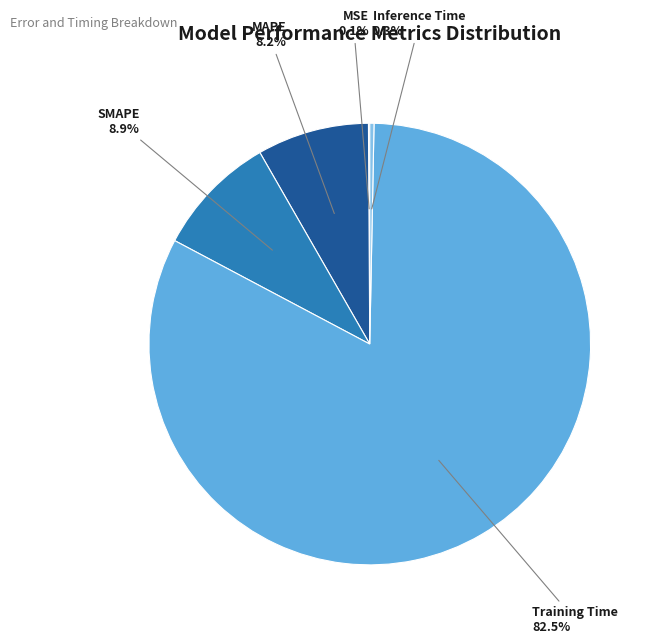

To the nearest percent, what is the average slice percentage?

20%